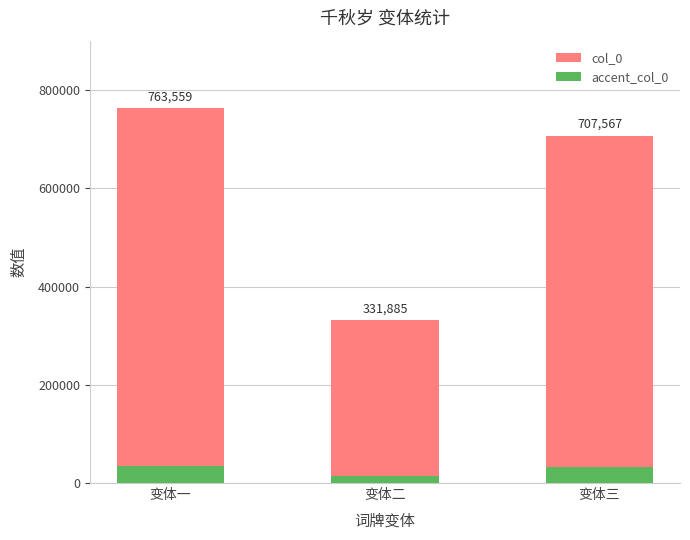

What is the value of the accent_col_0 bar at the 2nd from the left?

14934.8